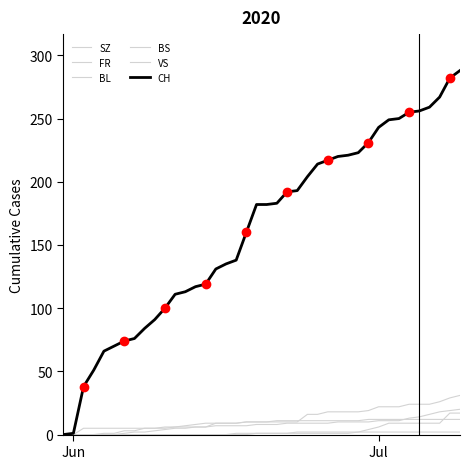

True or false: BL and SZ cross at least once.

False